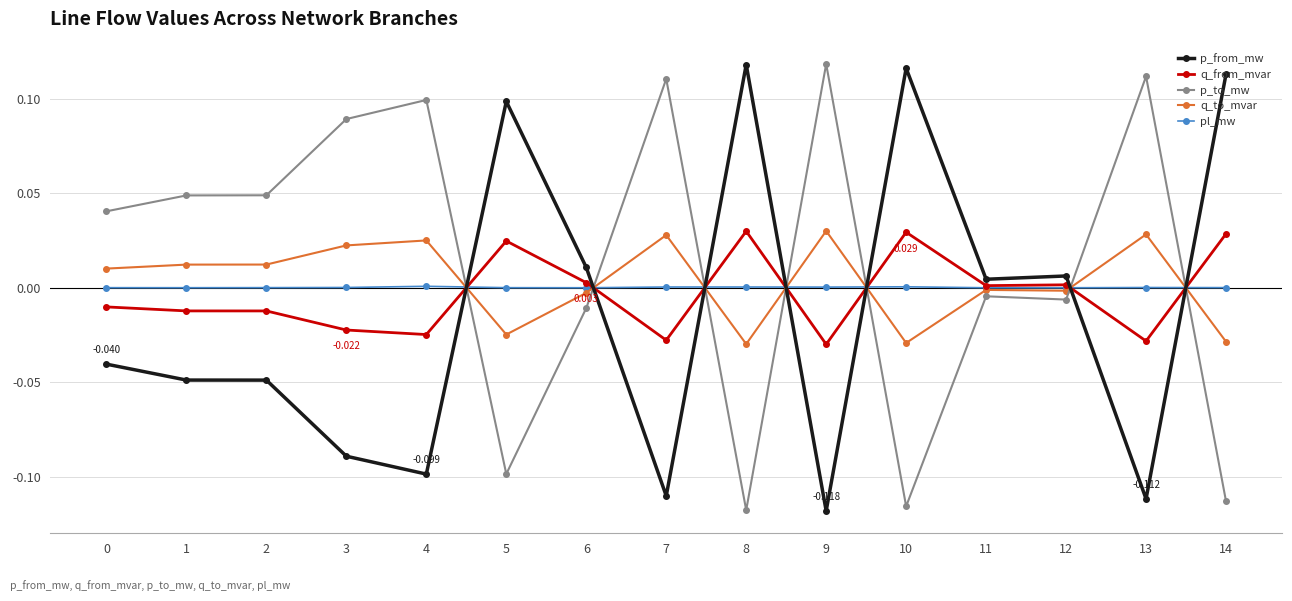

True or false: p_to_mw has a value of 0.0 at 1.

True